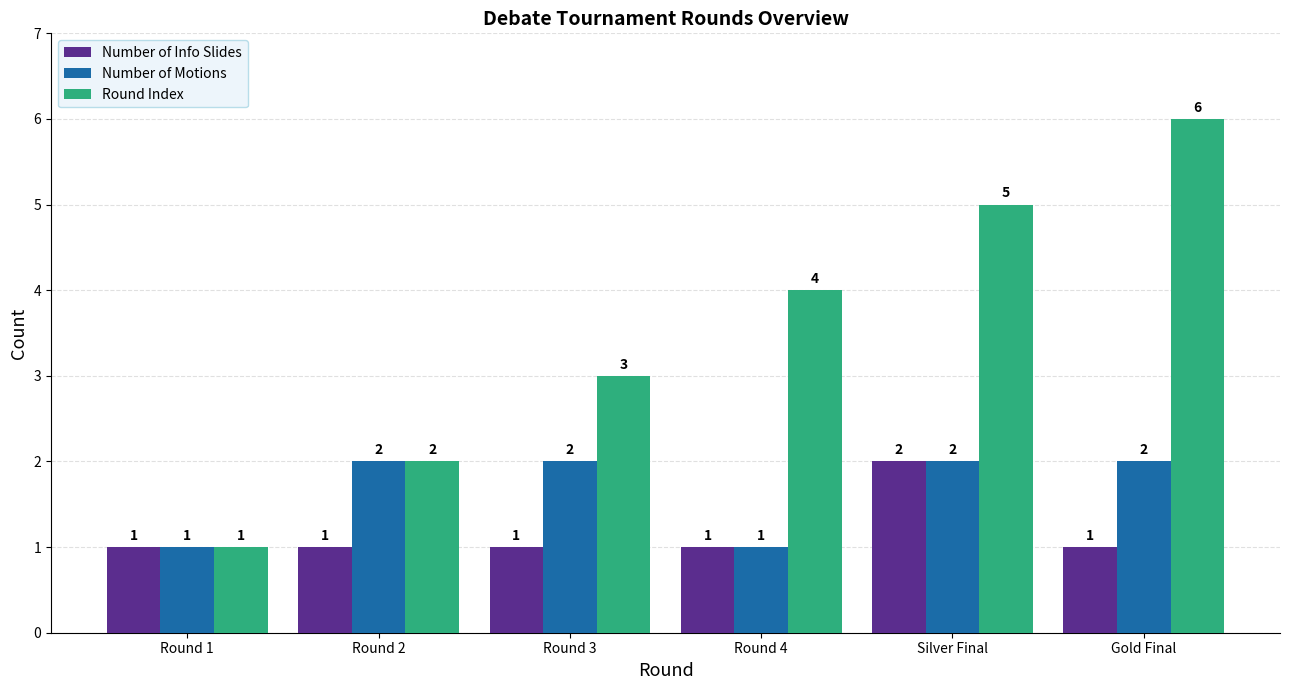

True or false: Number of Info Slides has a value of 2 at Round 3.

False